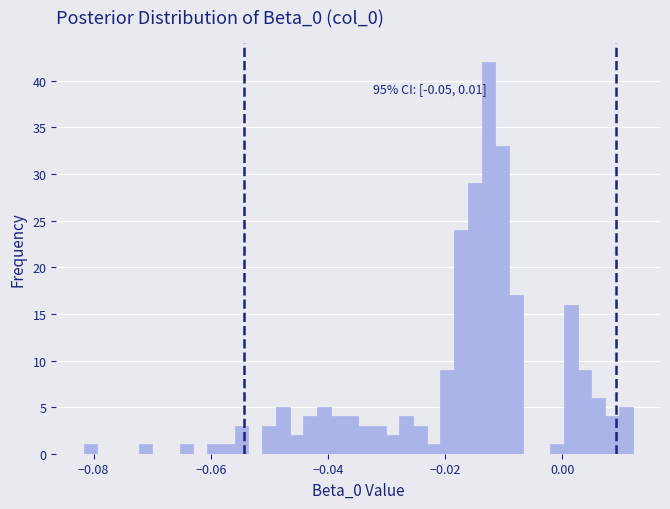

Around what value on the x-axis is the tallest bar? Give the approximate position of its centre, as read against the axis.

-0.012